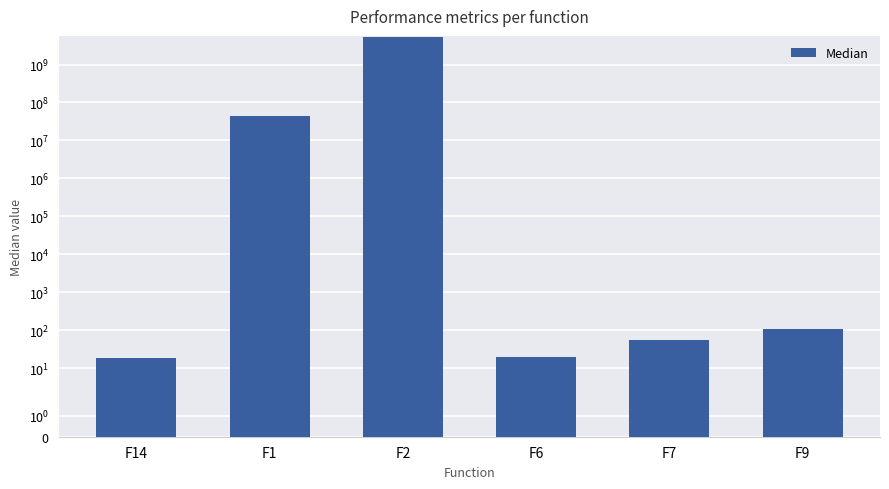

What is the approximate value at F7?

56.2